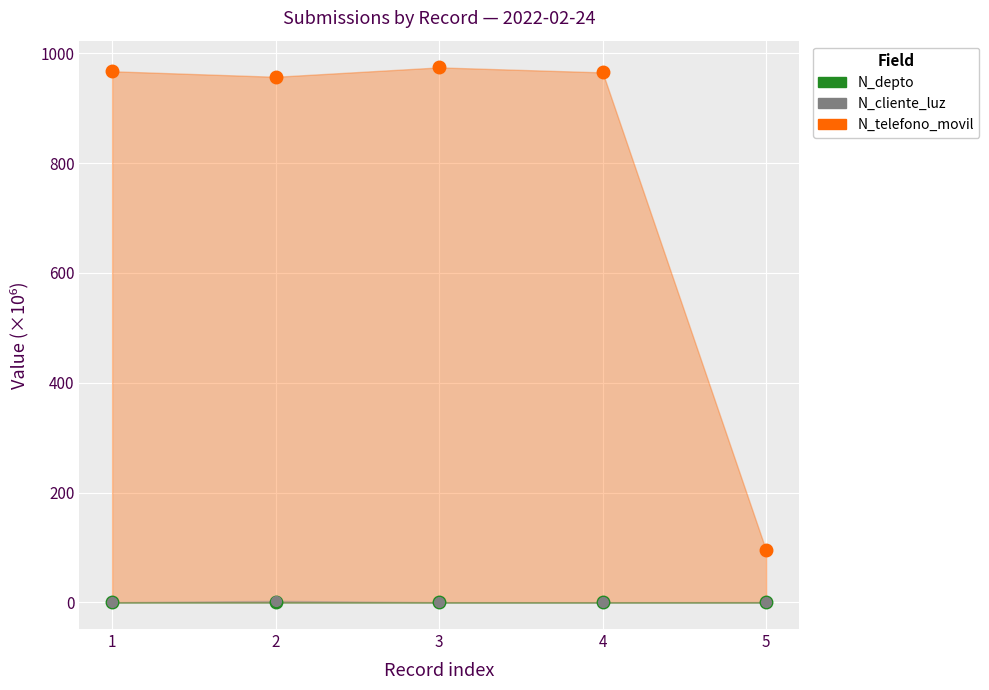

At how many categories does at least one series exceed 388?

4